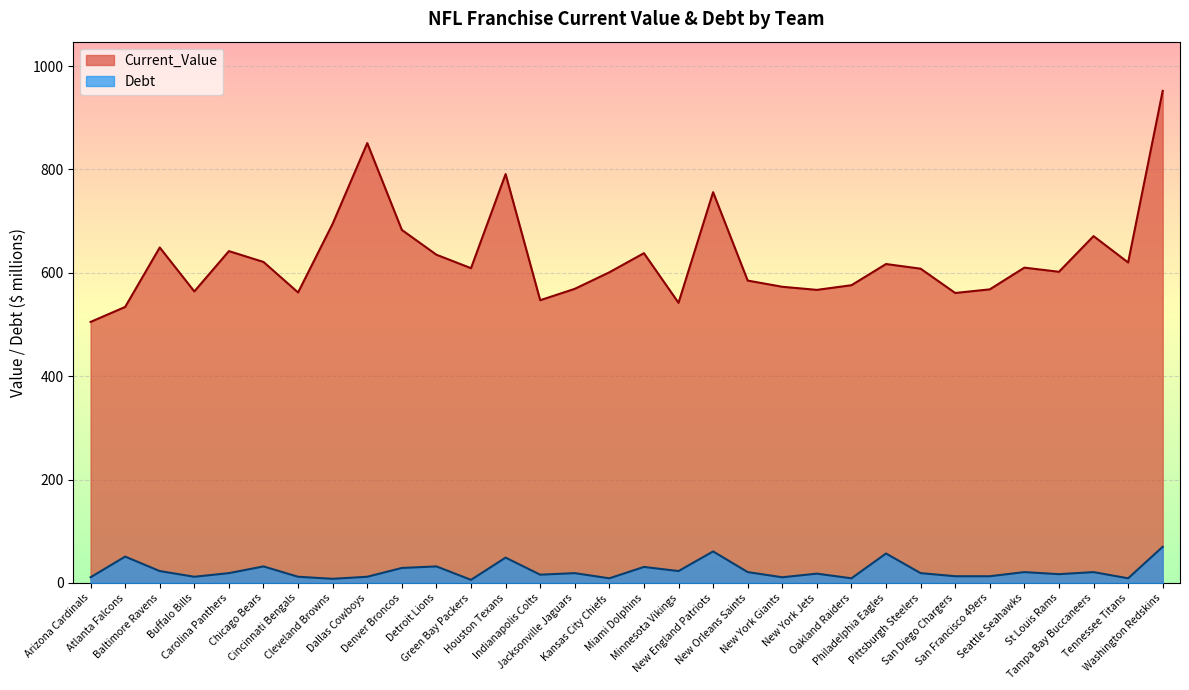

What is the difference between the maximum and minimum values in the Current_Value series?

447